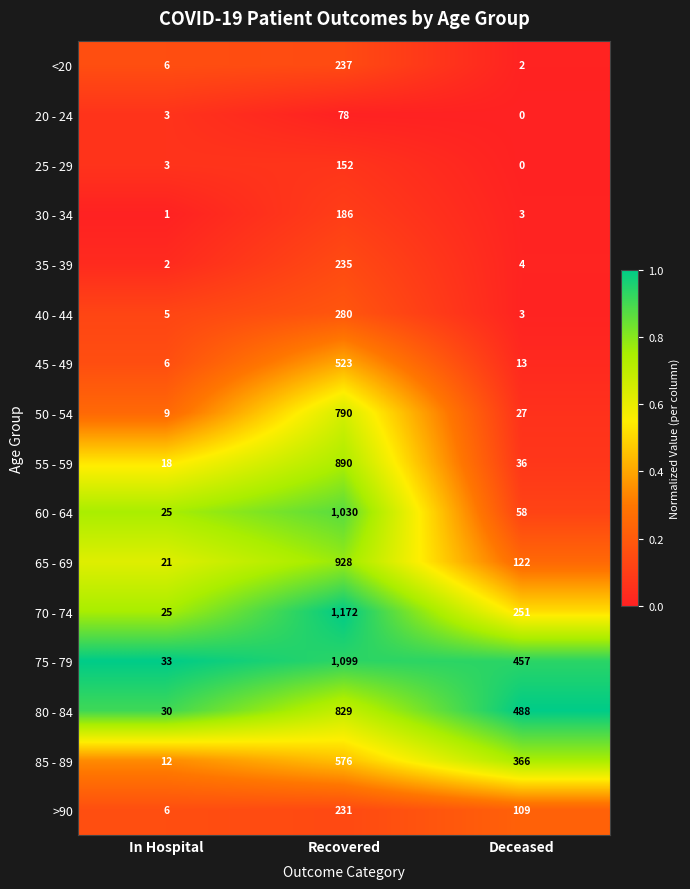

Between Recovered and Deceased, which series saw the biggest shift?

60 - 64